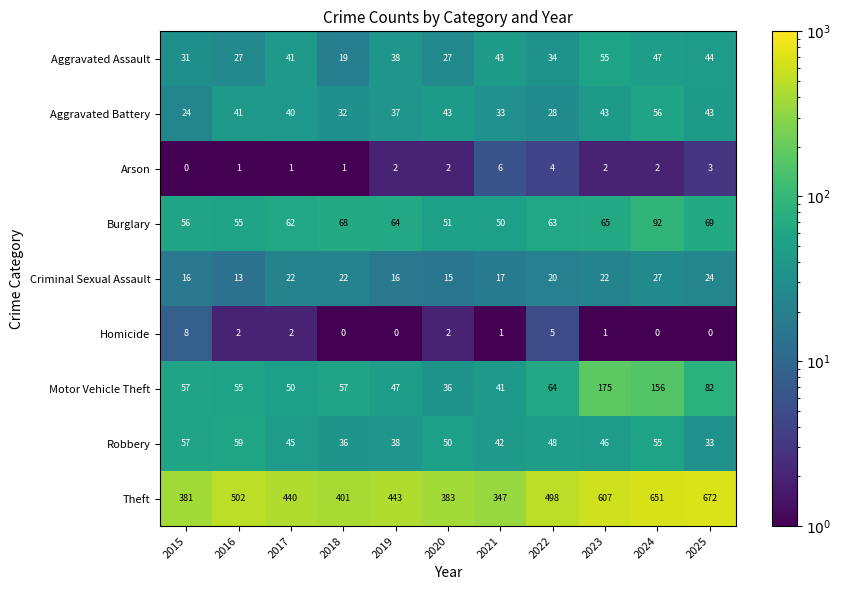

What is the difference between the maximum and minimum values in the Aggravated Assault series?

36